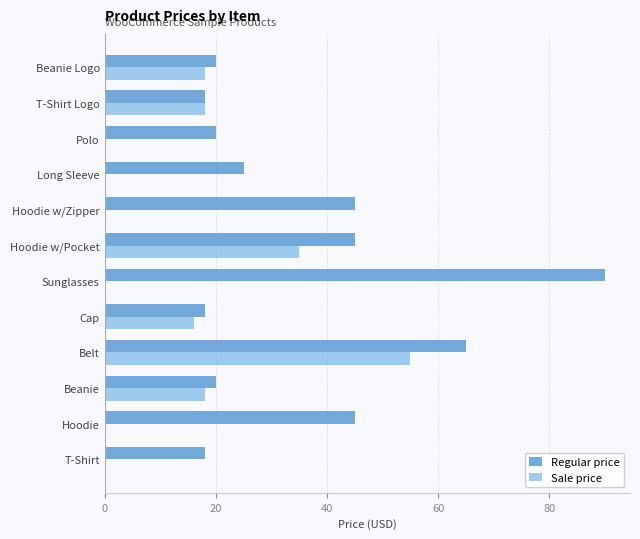

What is the highest value of the Sale price series?

55